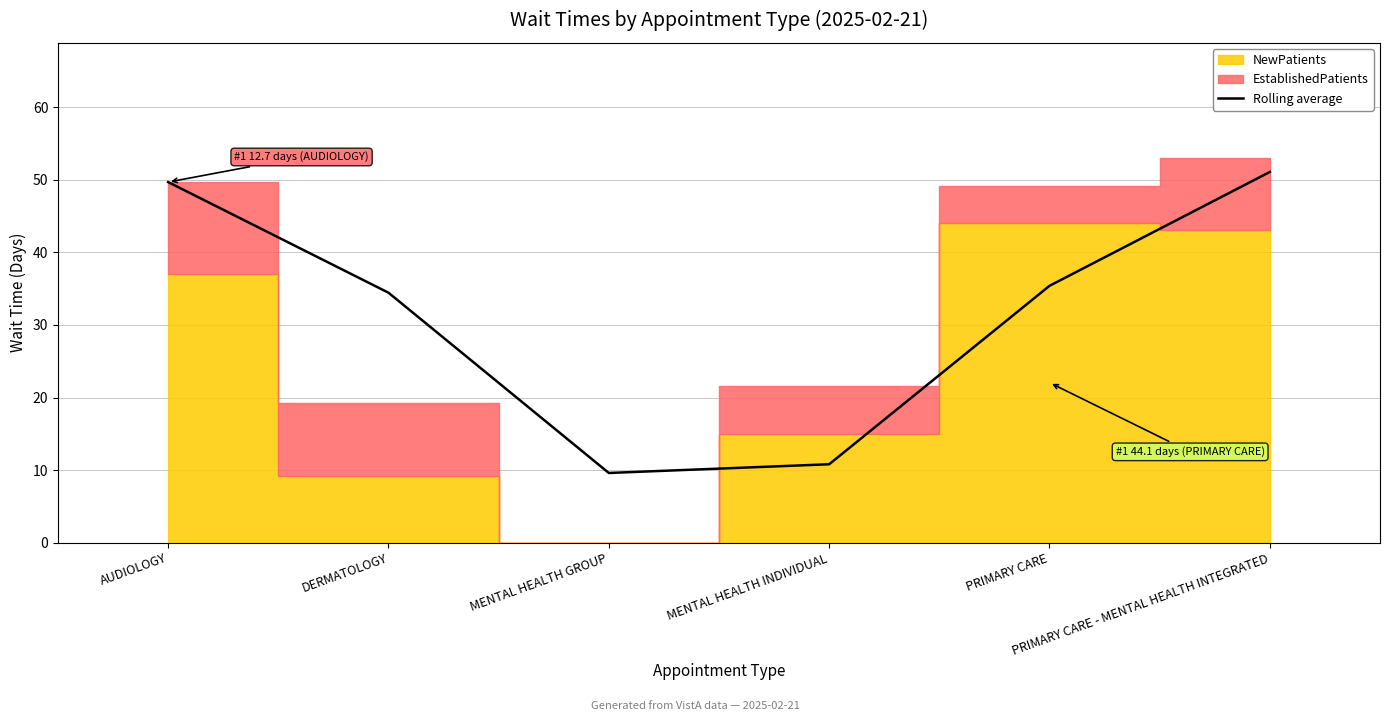

Reading left to right, extract all data points from this chart.

AUDIOLOGY=49.7	DERMATOLOGY=34.5	MENTAL HEALTH GROUP=9.6	MENTAL HEALTH INDIVIDUAL=10.8	PRIMARY CARE=35.4	PRIMARY CARE - MENTAL HEALTH INTEGRATED=51.1